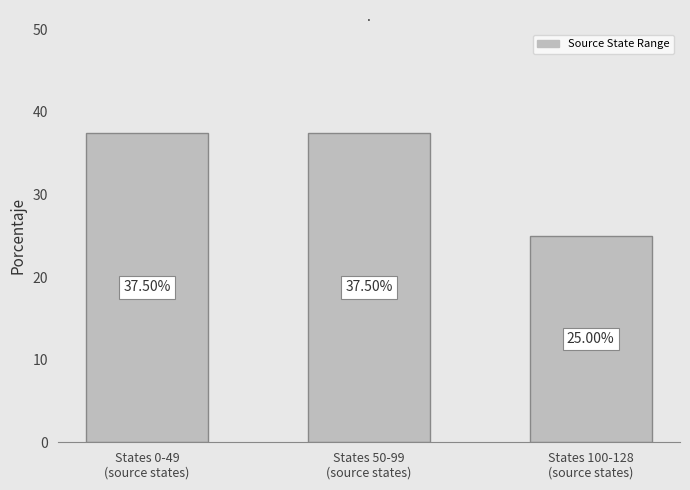

What is the change in value from States 0-49
(source states) to States 100-128
(source states)?

-12.5